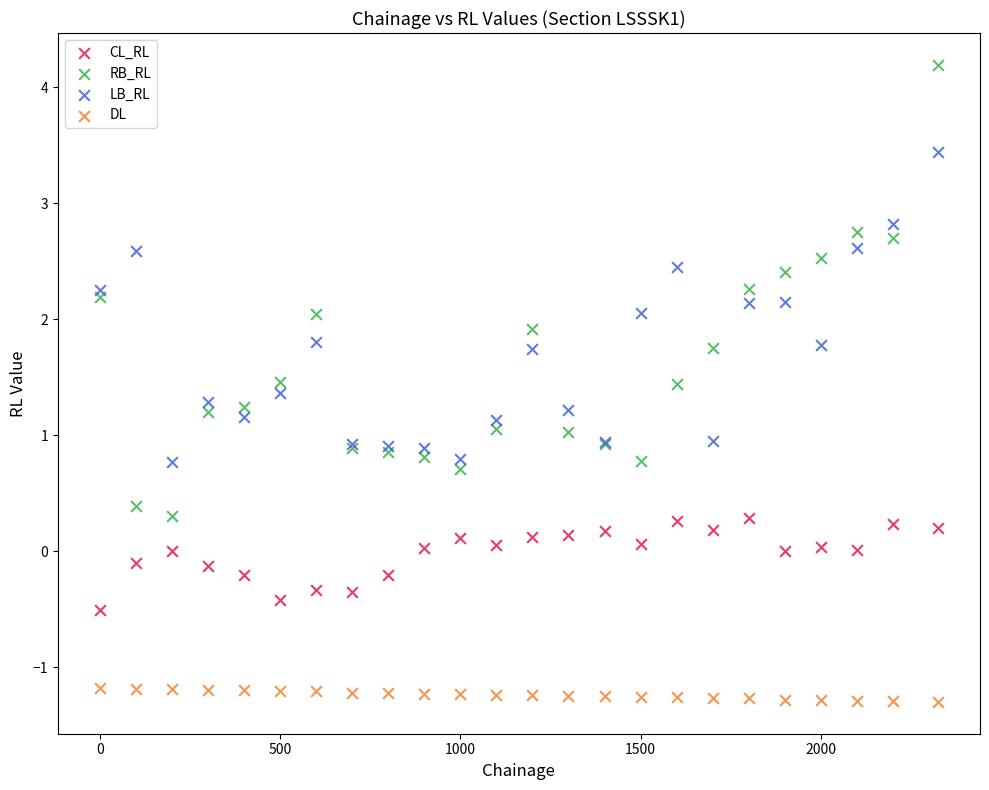

What is the X range (max minus min) for the scatter plot?

2325.0